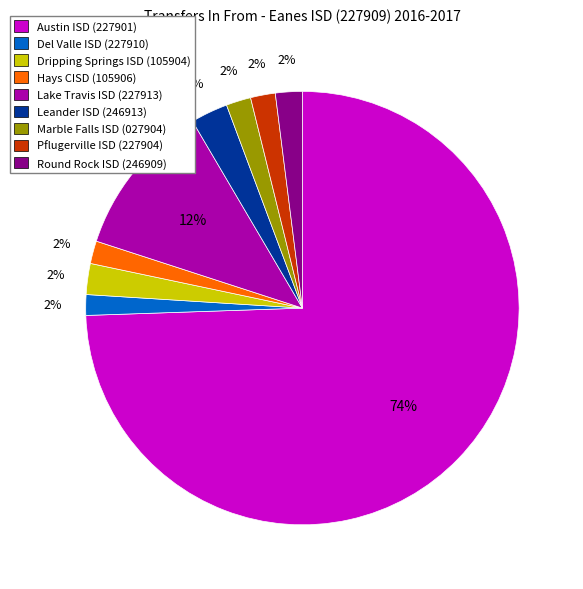

How many slices are in this pie chart?

9